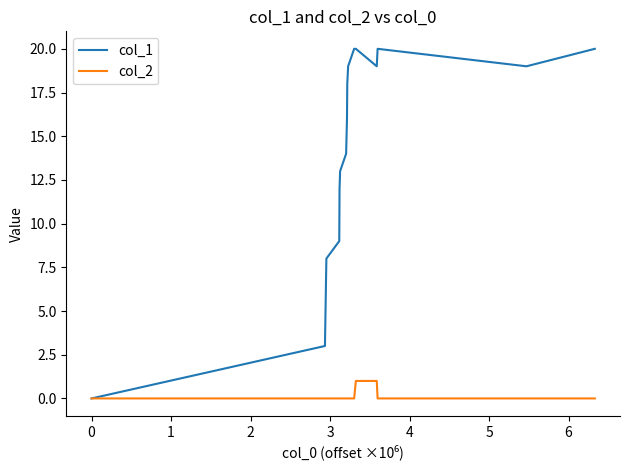

What is the maximum value shown in the chart?

20